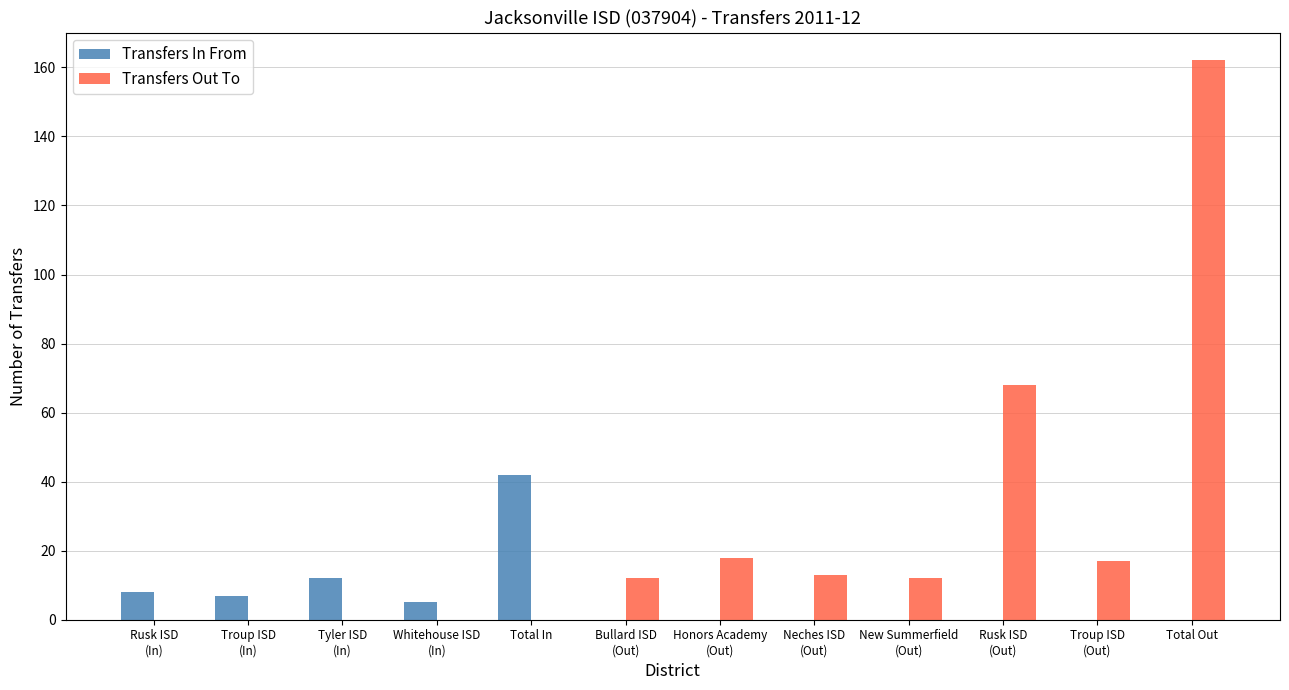

What is the greatest value displayed?

162